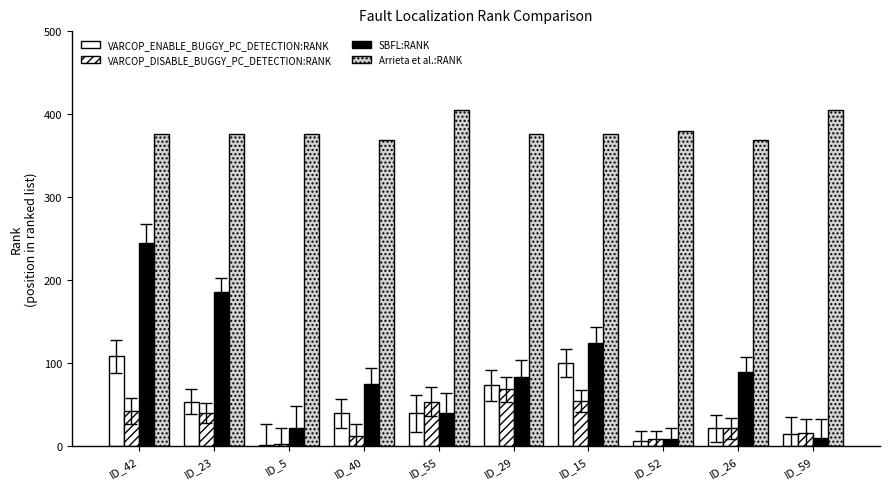

Count the number of data series in this chart.

4